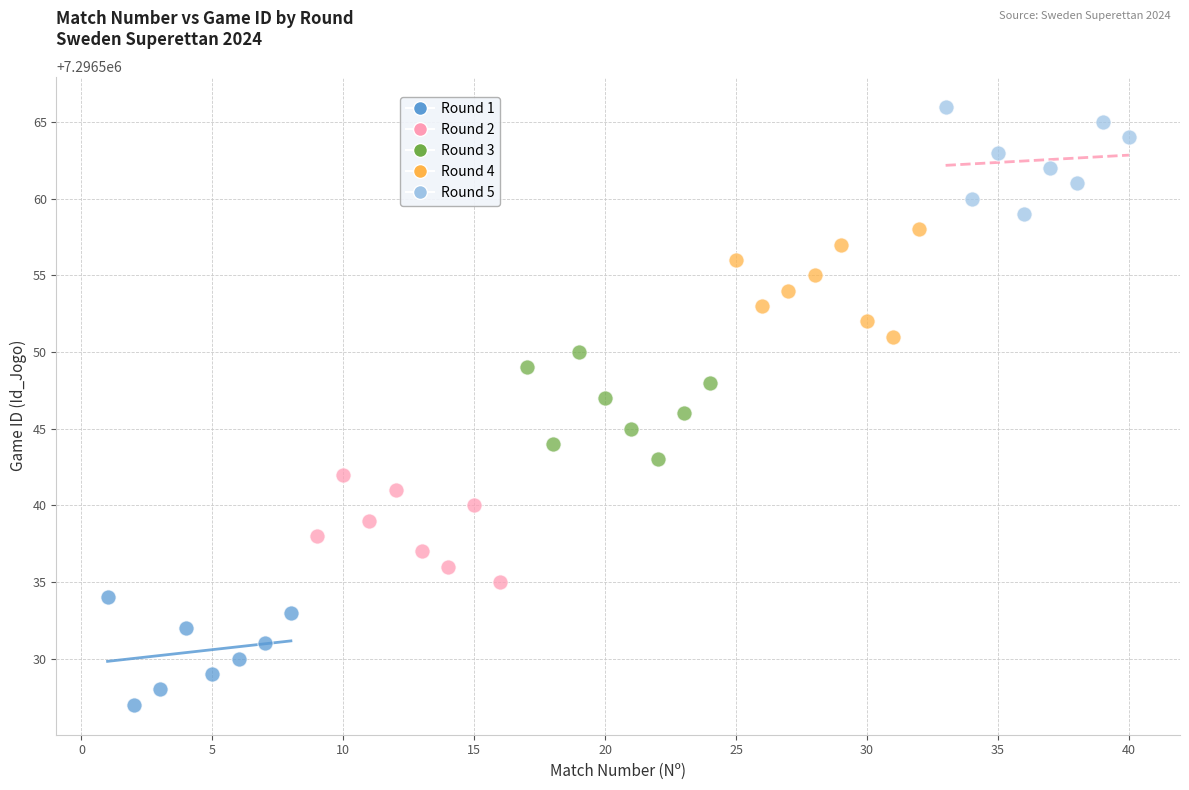

What are all the series names shown in the legend?

Round 1, Round 2, Round 3, Round 4, Round 5